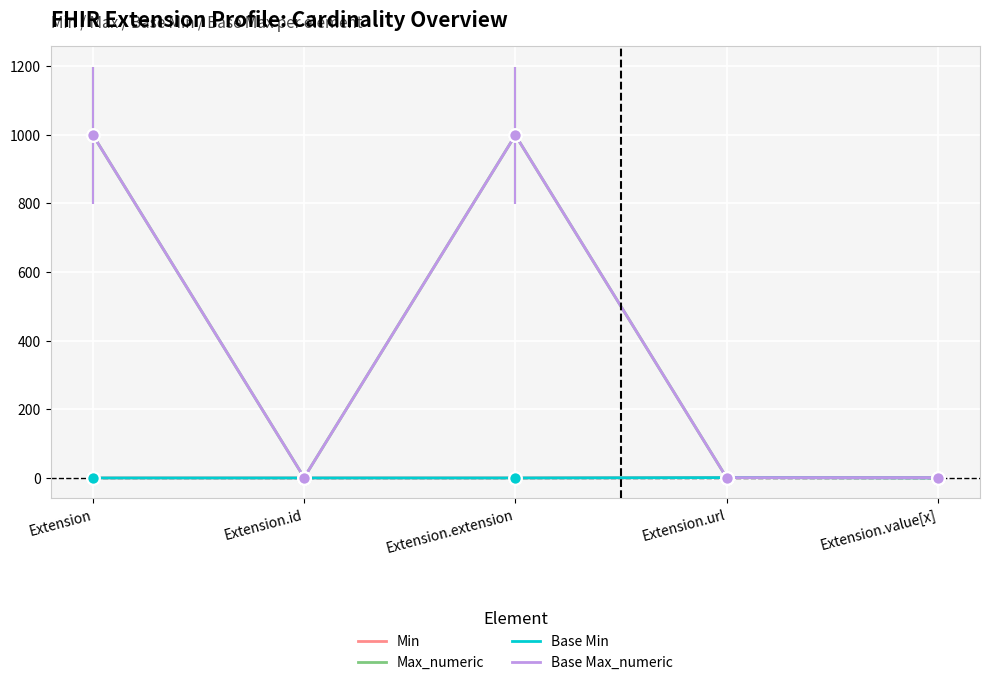

Is the value of Base Max_numeric at Extension greater than the value of Min at Extension.id?

Yes